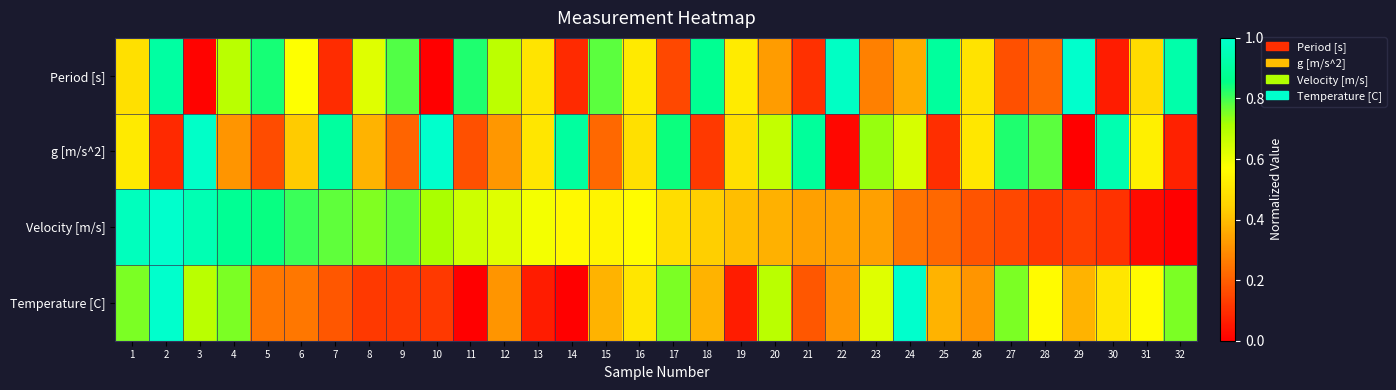

What is the spread (max minus min) of values at 25?

0.8